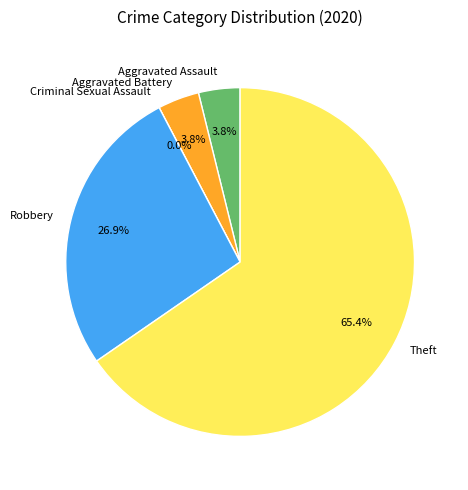

What is the total percentage of Theft and Criminal Sexual Assault?

65.4%